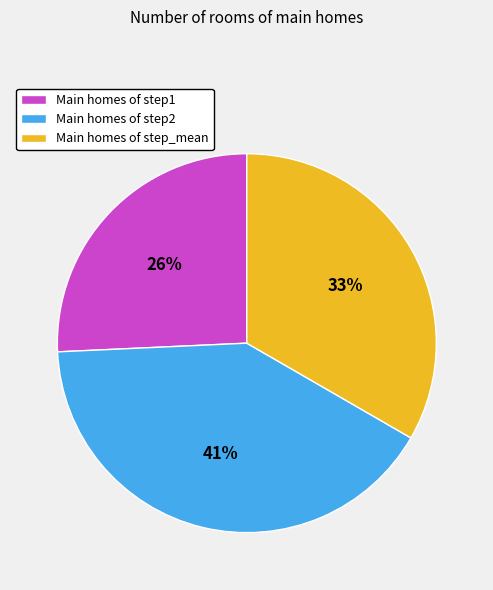

To the nearest percent, what portion does Main homes of step1 represent?

26%